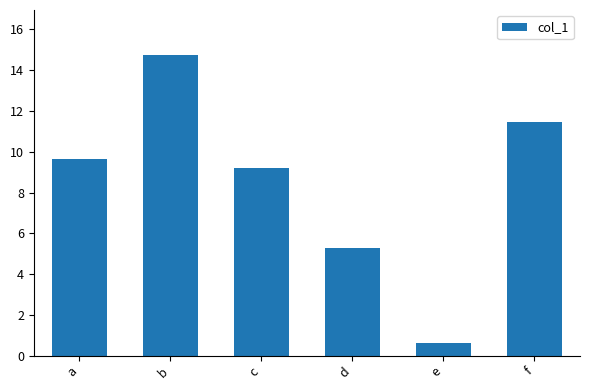

What is the average value?

8.5